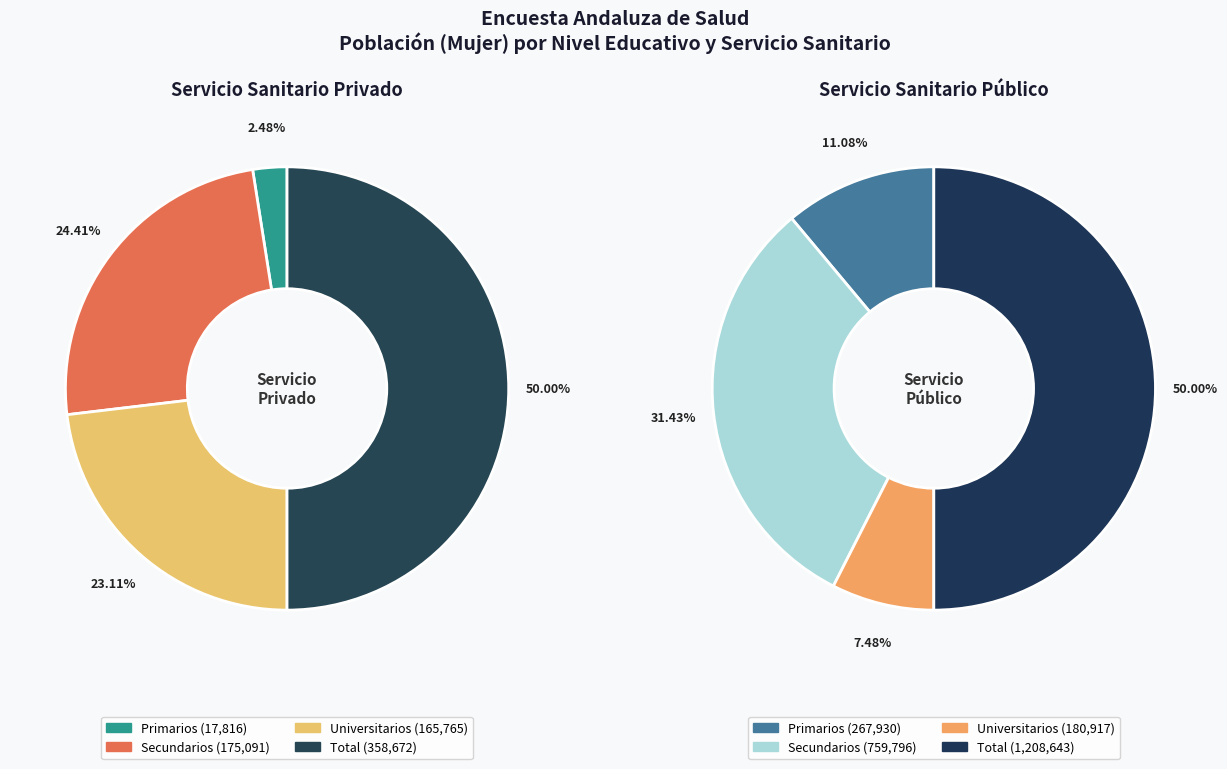

The Primarios slice represents 22% of the pie. True or false?

False